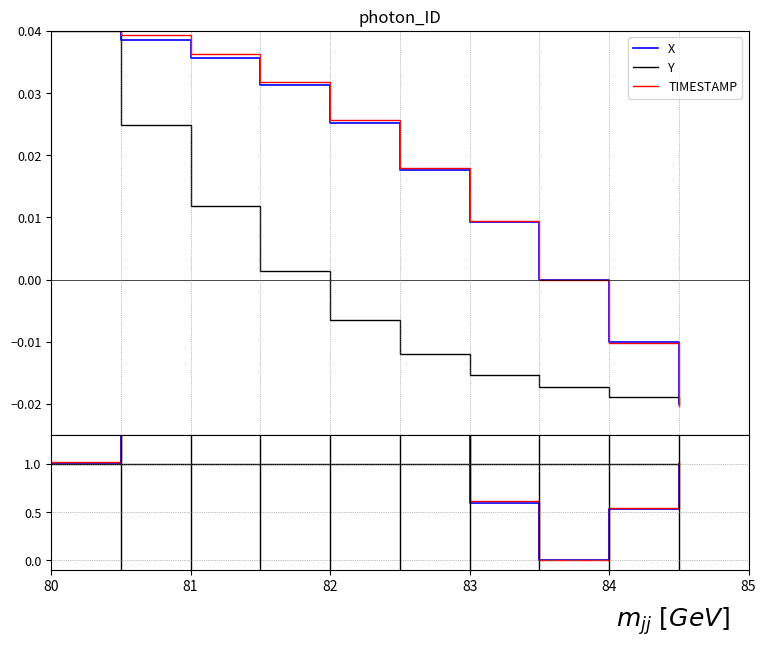

Is it true that TIMESTAMP equals 0.3 at 9?

False